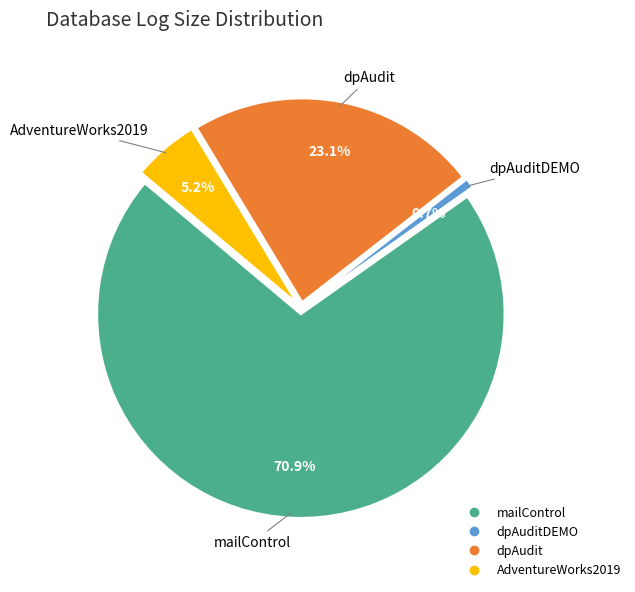

To the nearest percent, what percentage of the pie is dpAudit?

23%